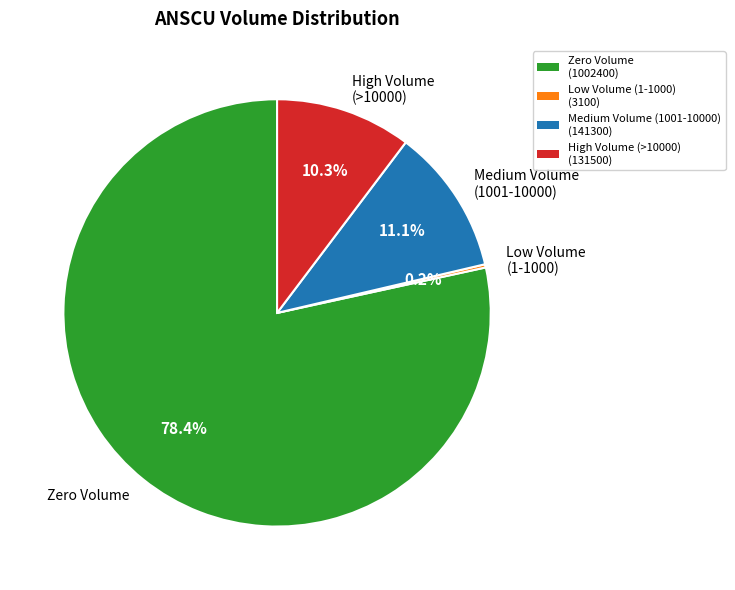

Which category has the biggest portion of the pie?

Zero Volume